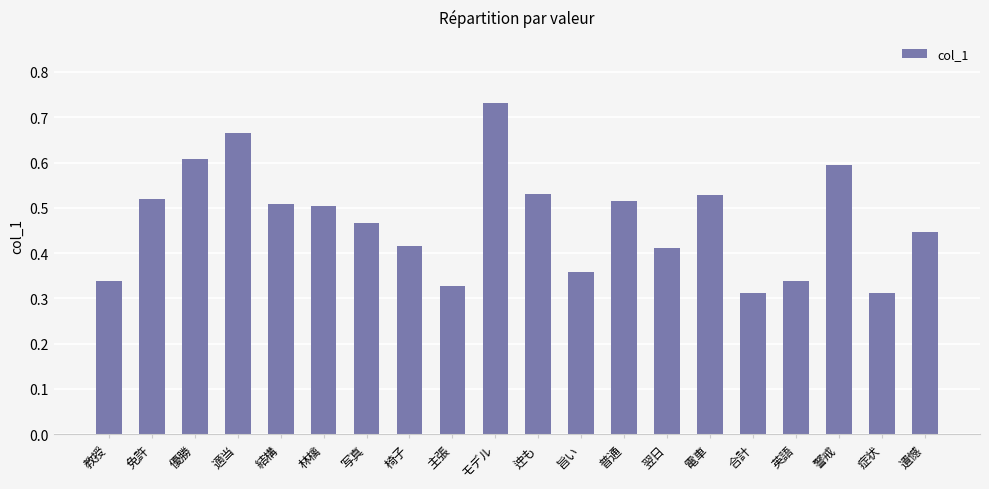

What is the sum of the values at 迚も and 優勝?

1.1